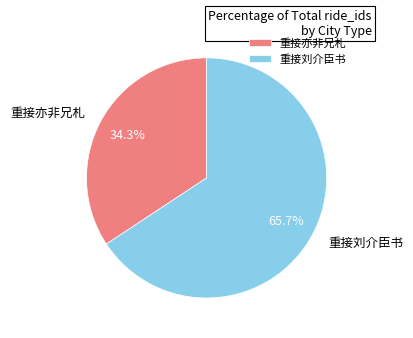

What portion of the pie excludes 重接亦非兄札?

65.7%